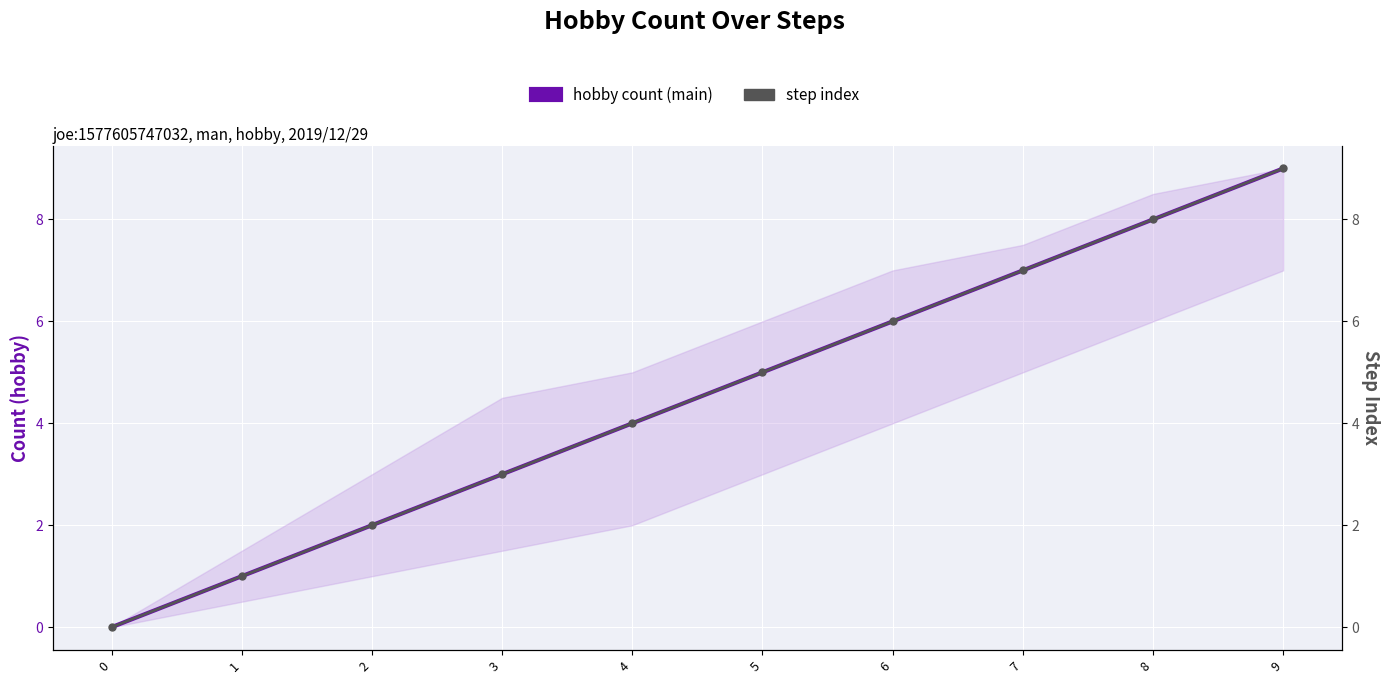

What is the sum of all hobby count (main) values?

45